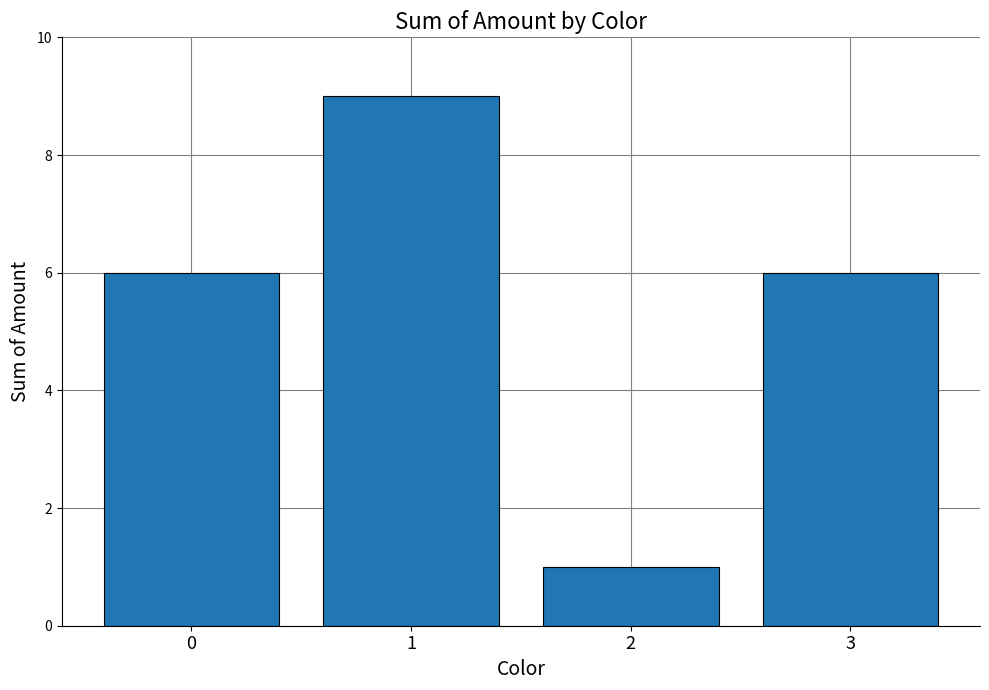

Between 3 and 2, which is larger?

3